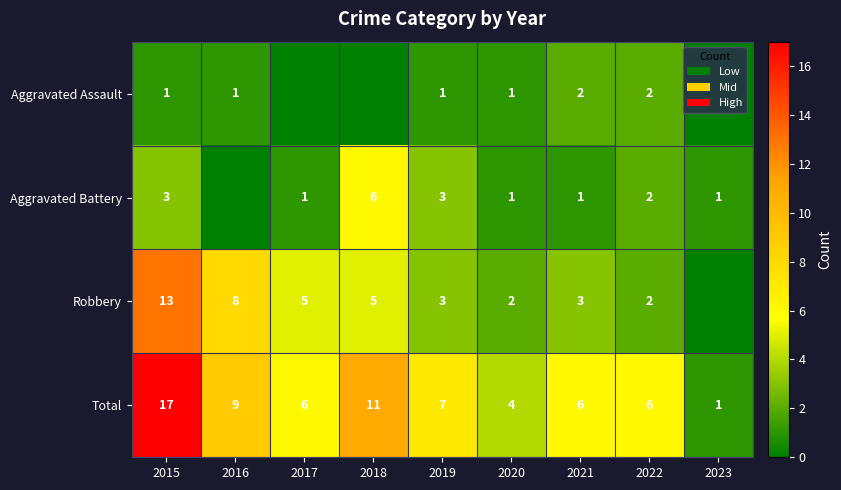

What is the spread (max minus min) of values at 2018?

11